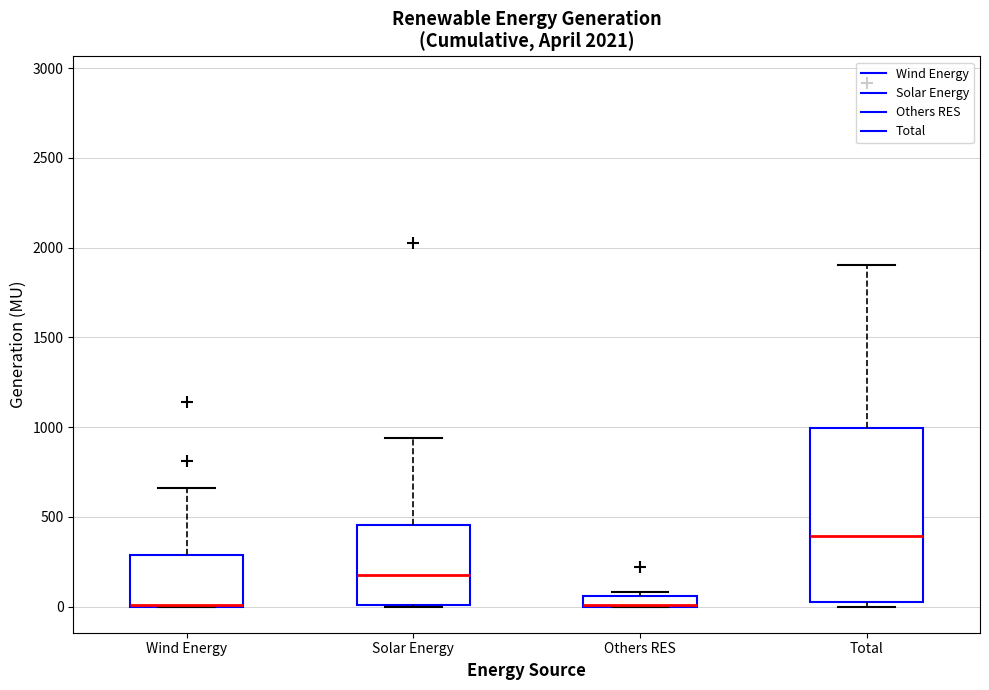

Where is the lower edge of the box for Solar Energy on the y-axis? The values are not printed on the chart, so give them approximately, as read against the axis.

0